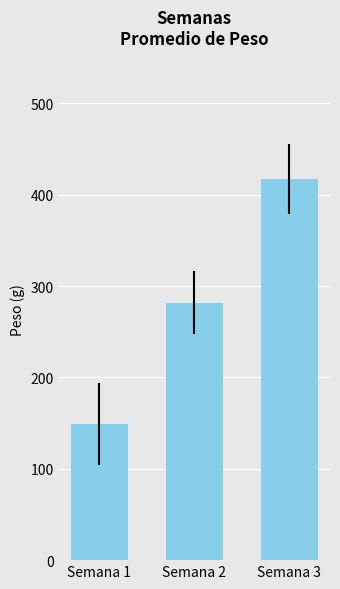

Between Semana 1 and Semana 3, which is larger?

Semana 3